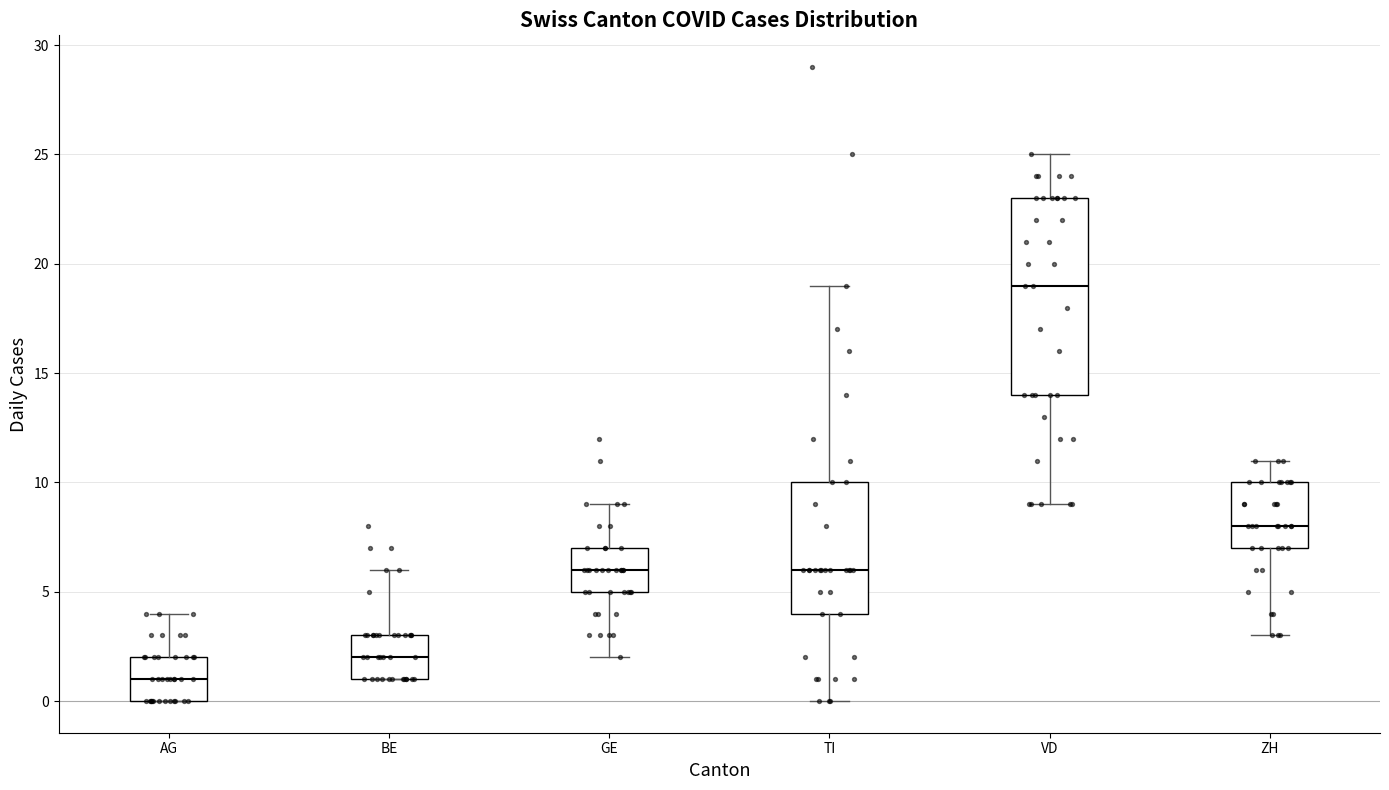

Which box is the tallest, from its lower edge to its upper edge?

VD